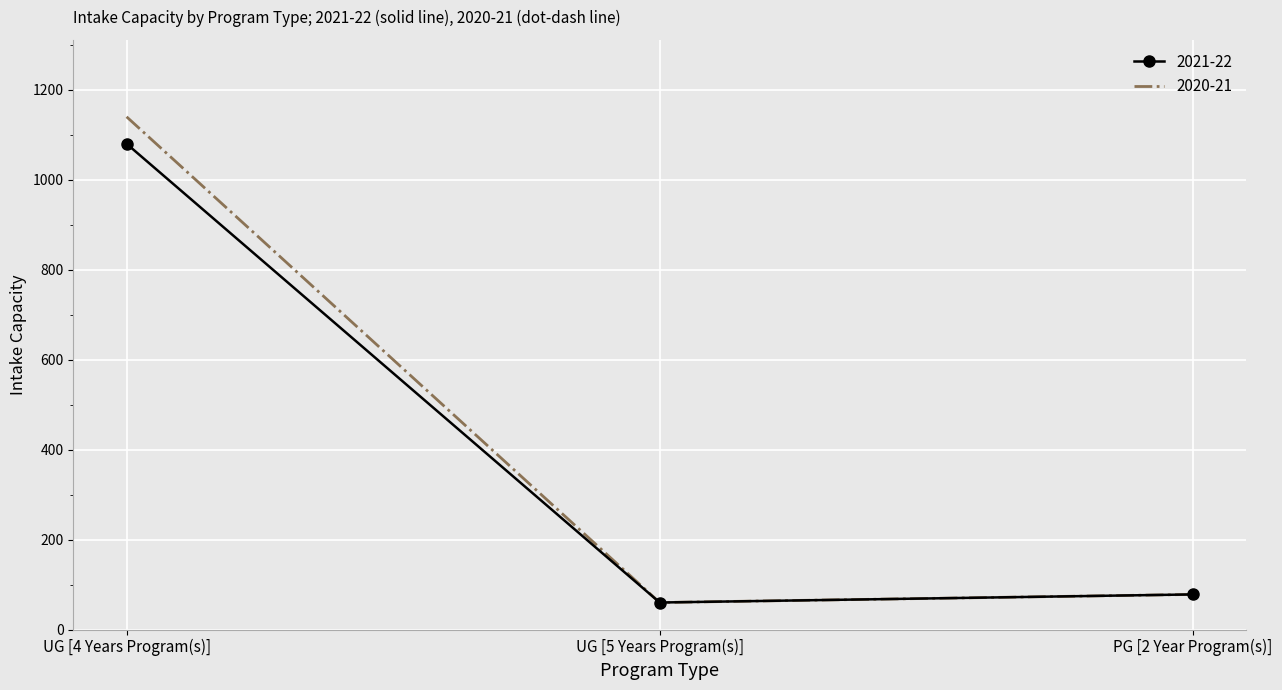

The value of 2020-21 at UG [4 Years Program(s)] is 1140. True or false?

True